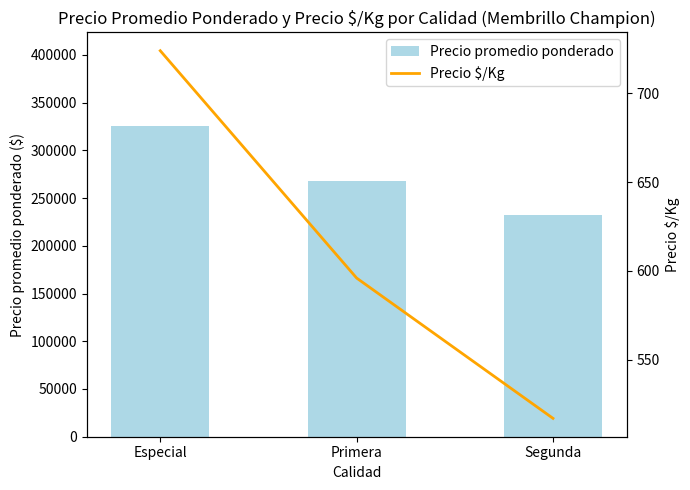

What is the difference between the Precio $/Kg values at Especial and Primera?

128